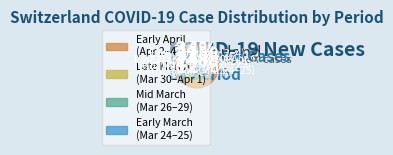

To the nearest percent, what is the combined percentage of 2020-04-01 and 2020-03-24?

16%